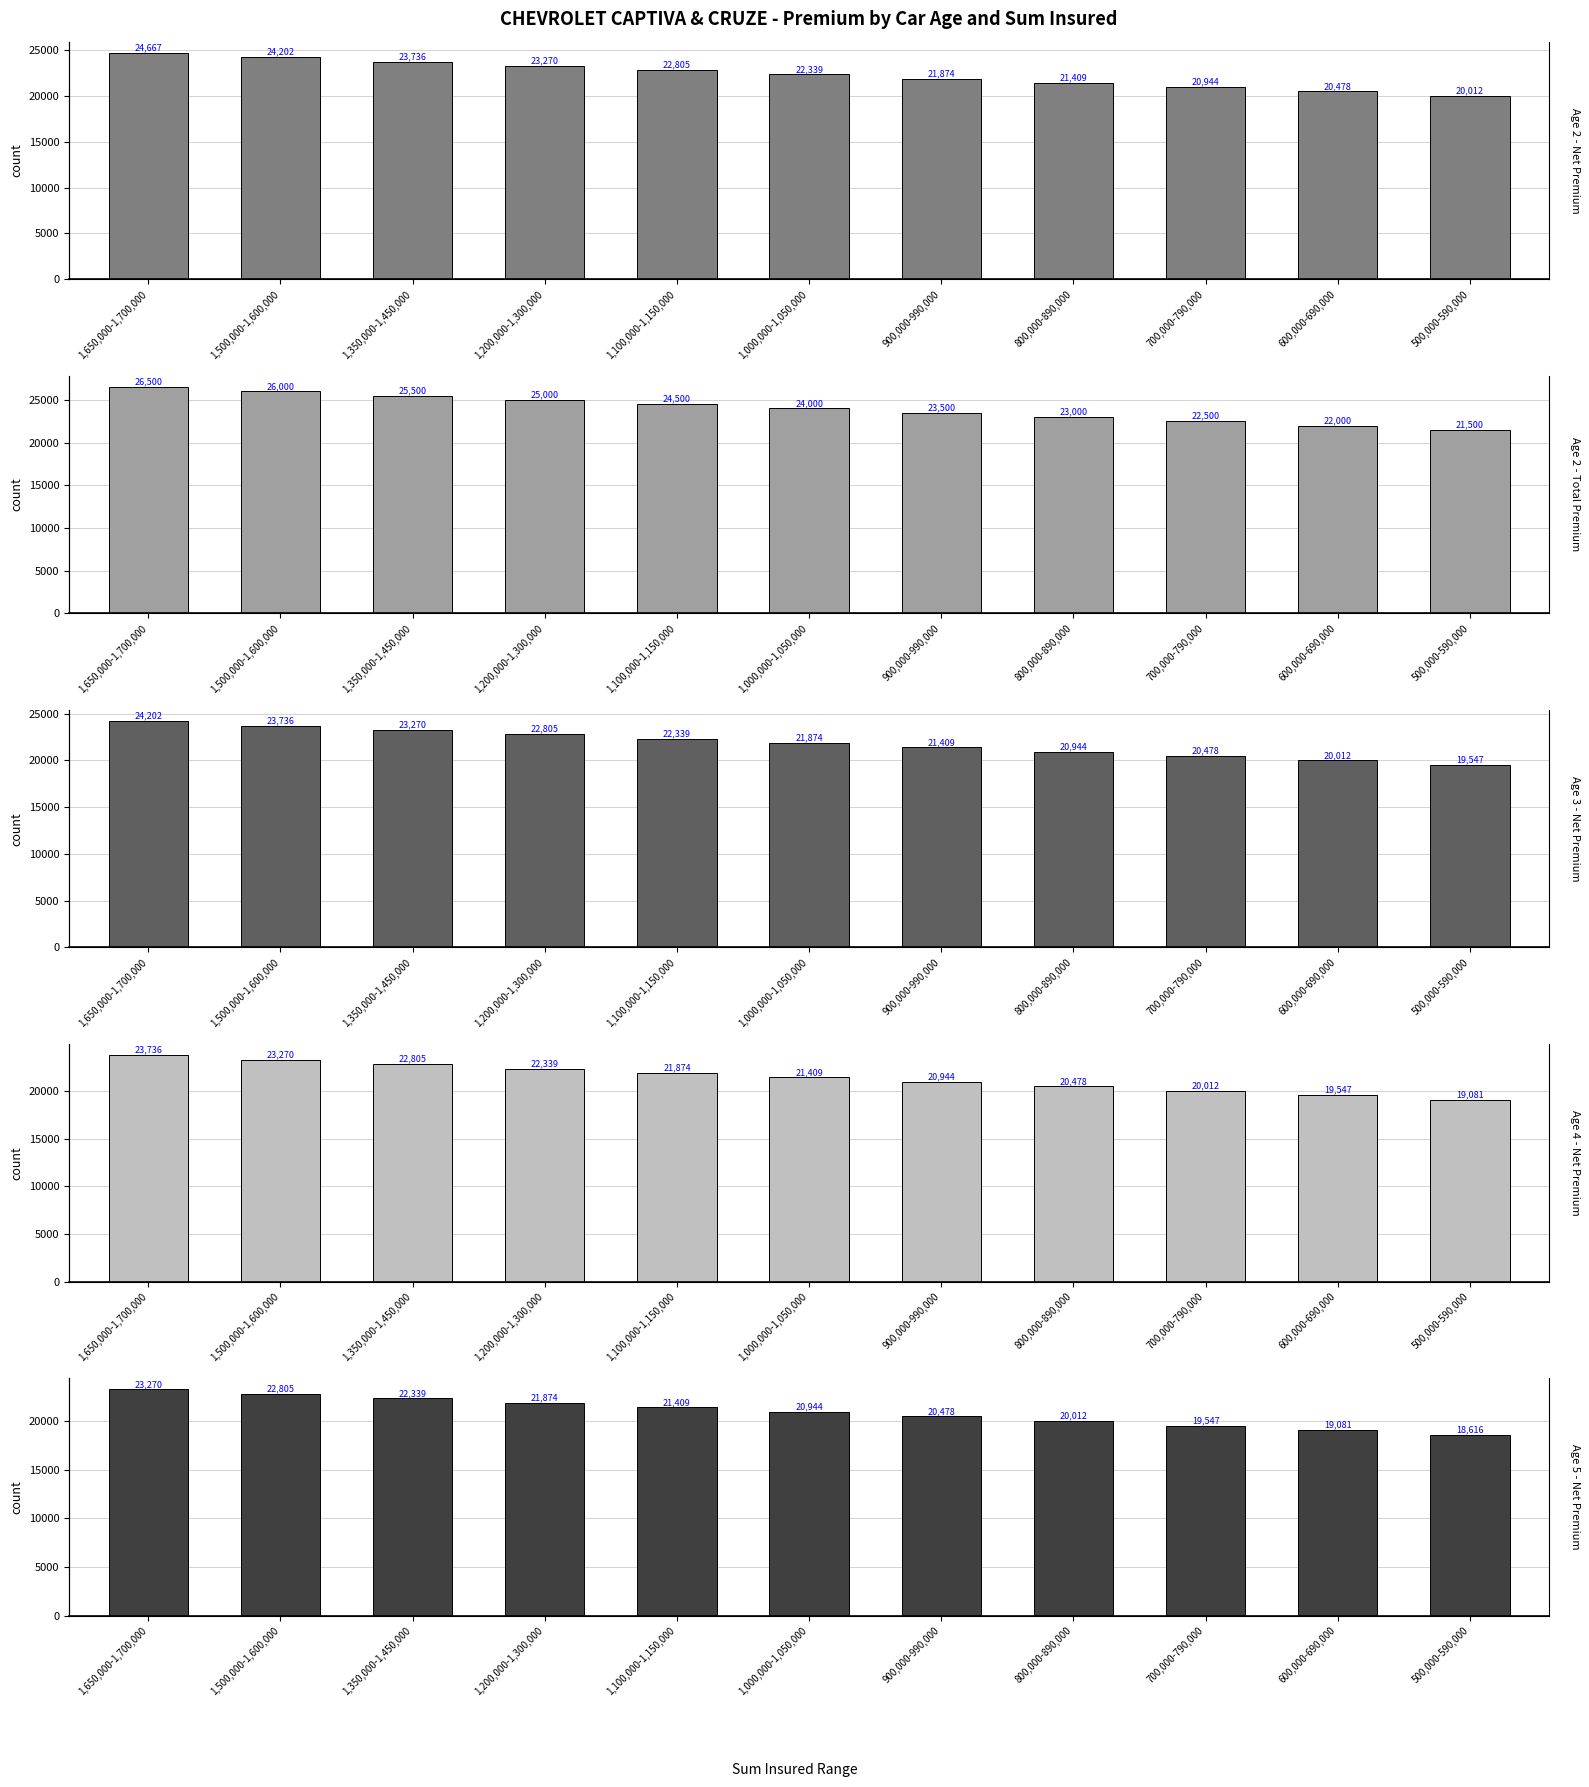

Rank the series at 1,350,000-1,450,000 from lowest to highest value.

Age 5 - Net Premium, Age 4 - Net Premium, Age 3 - Net Premium, Age 2 - Net Premium, Age 2 - Total Premium